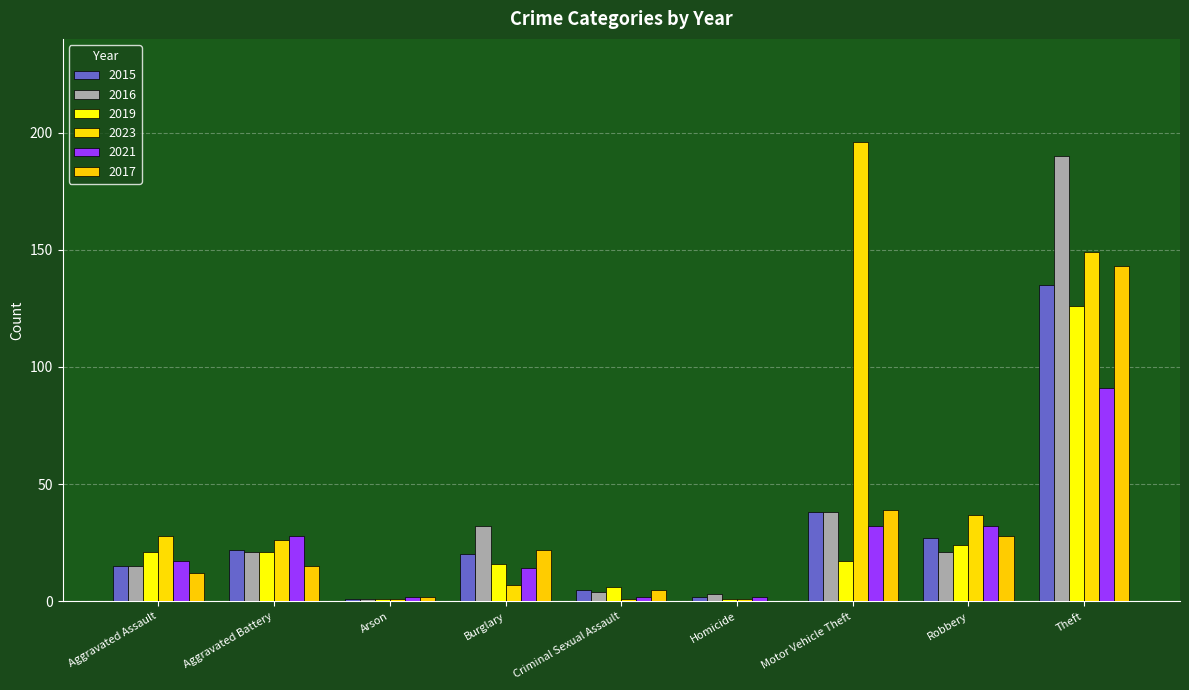

What is the value of the 2019 bar at the 4th from the left?

16